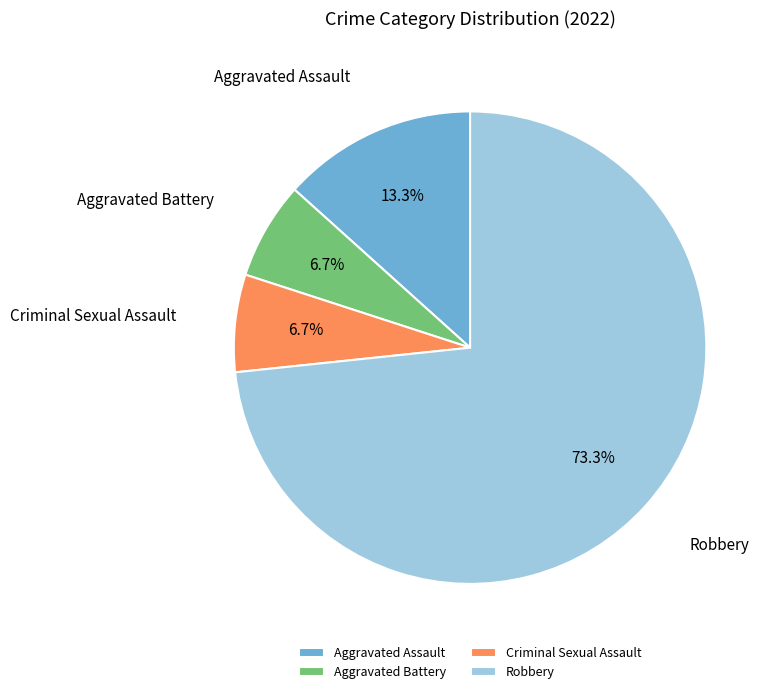

To the nearest percent, what is the average slice percentage?

25%